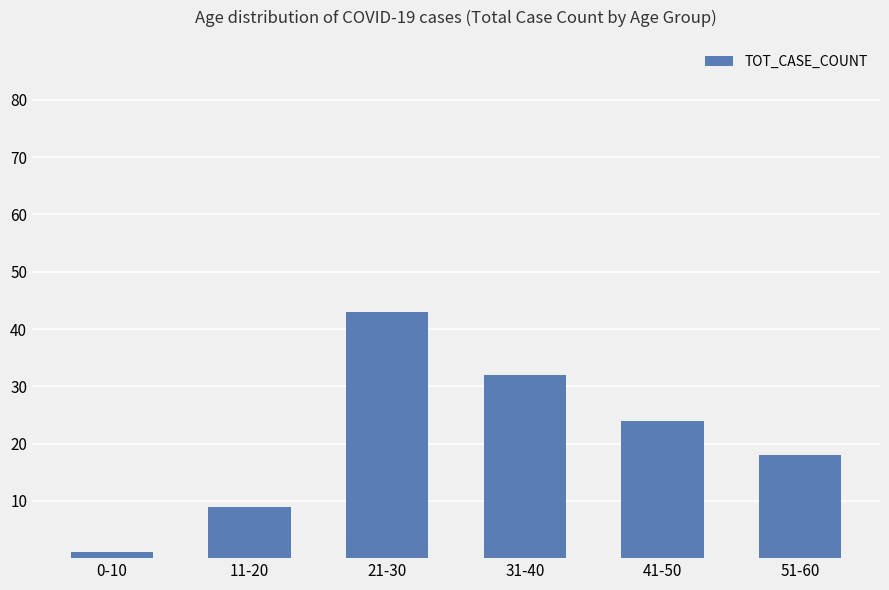

Rank the categories by value from lowest to highest.

0-10, 11-20, 51-60, 41-50, 31-40, 21-30